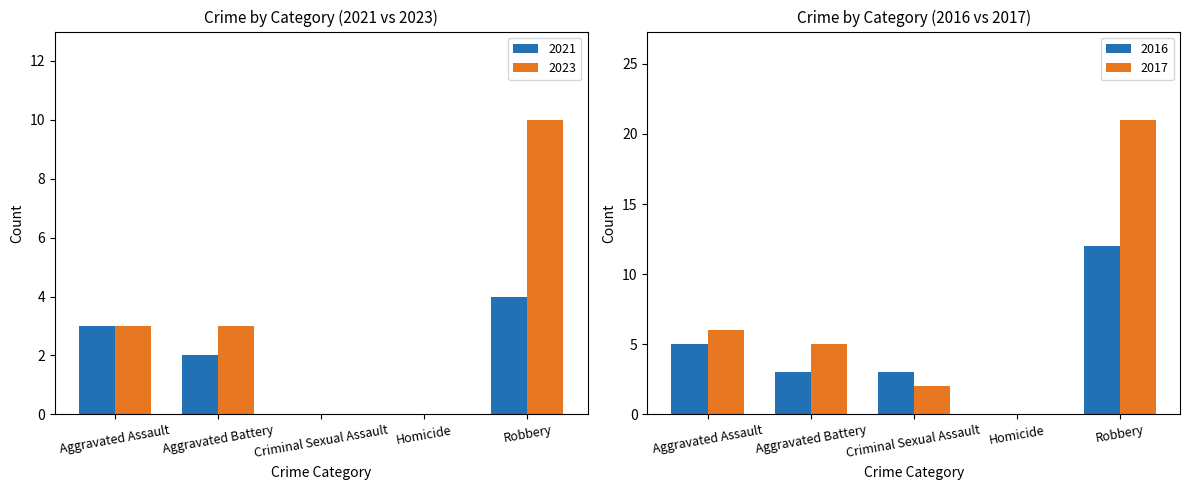

How many values in the 2016 series exceed 3?

2